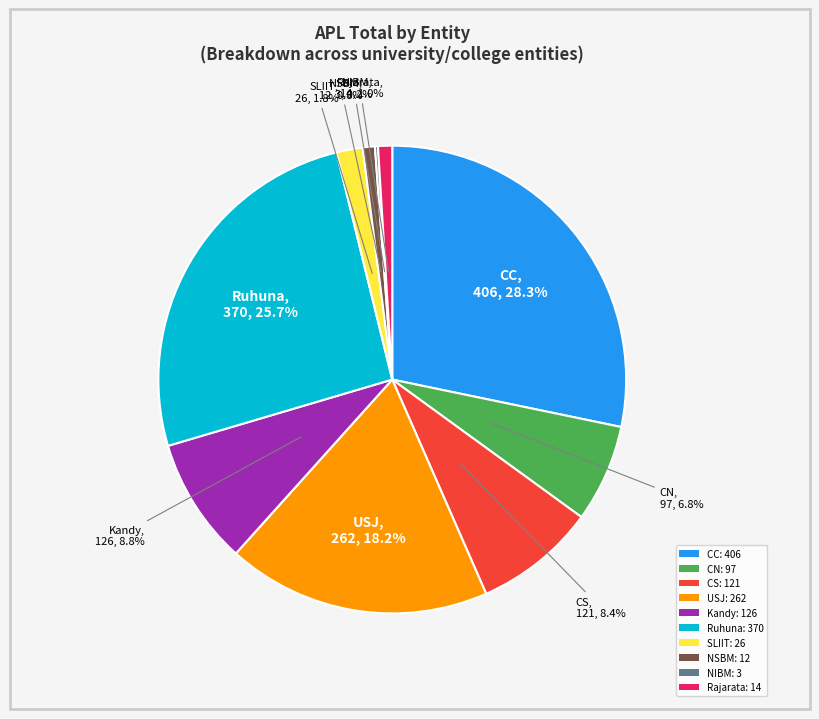

Does any single category account for the majority?

No